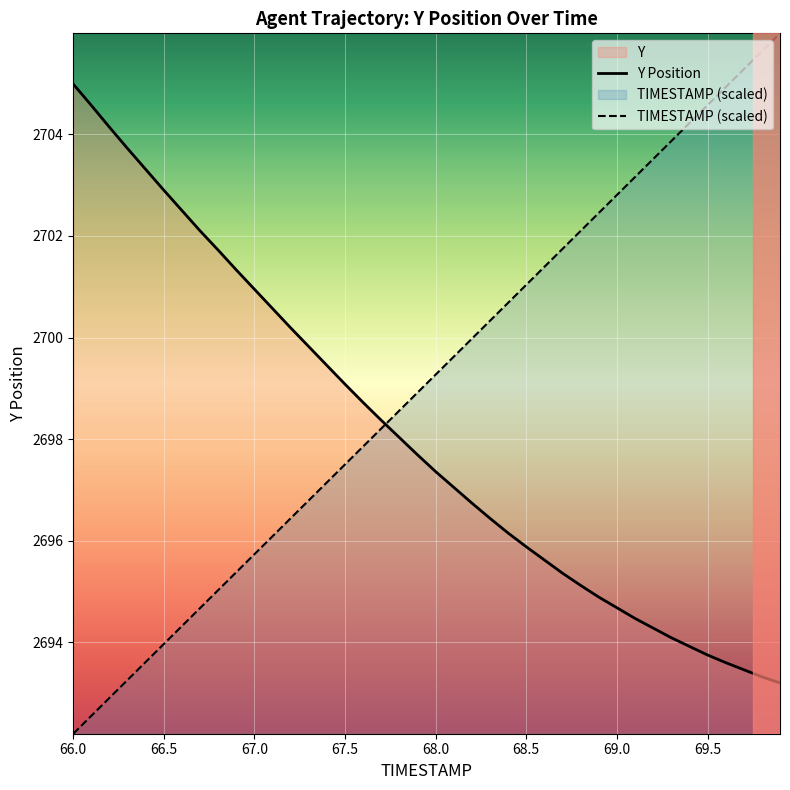

Rank the series by their maximum value, from highest to lowest.

TIMESTAMP (scaled), Y Position